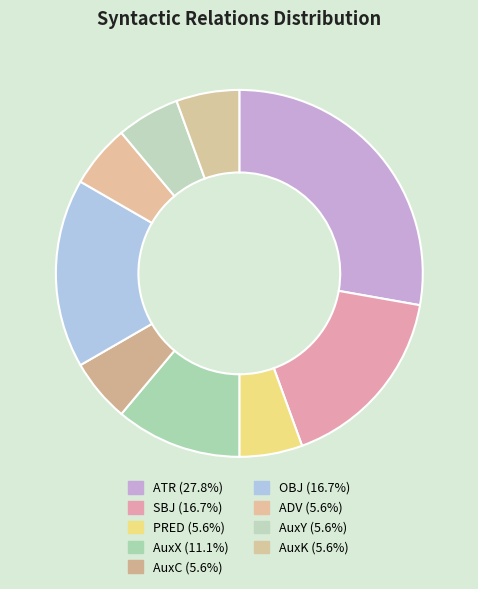

To the nearest percent, what is the average slice percentage?

11%